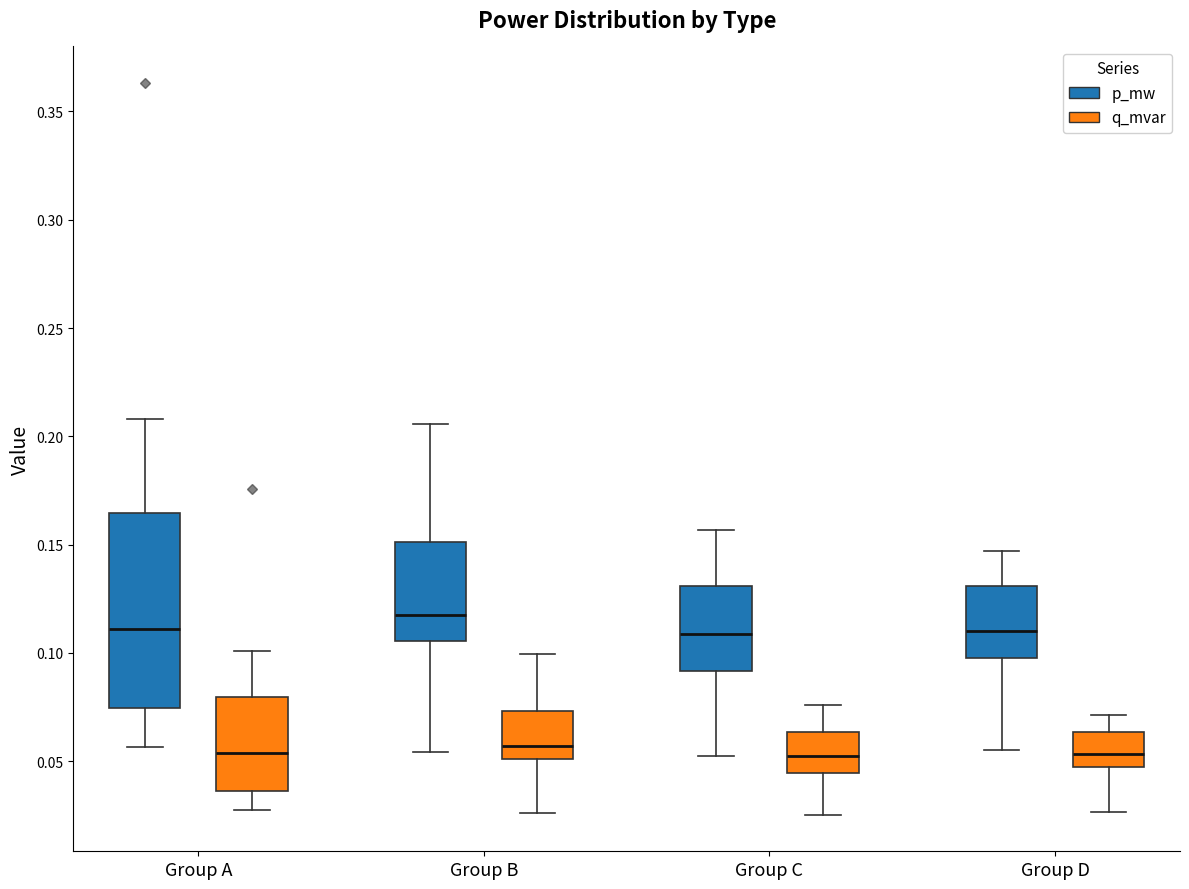

Reading left to right, read every box against the y-axis: the position of its median line, the range the box covers, and the ends of its whiskers. The values are not printed on the chart, so give them approximately, as read against the axis.

Group A (p_mw): median 0.110, box 0.075 to 0.165, whiskers 0.055 to 0.210
Group A (q_mvar): median 0.055, box 0.035 to 0.080, whiskers 0.025 to 0.100
Group B (p_mw): median 0.115, box 0.105 to 0.150, whiskers 0.055 to 0.205
Group B (q_mvar): median 0.055, box 0.050 to 0.075, whiskers 0.025 to 0.100
Group C (p_mw): median 0.110, box 0.090 to 0.130, whiskers 0.050 to 0.155
Group C (q_mvar): median 0.055, box 0.045 to 0.065, whiskers 0.025 to 0.075
Group D (p_mw): median 0.110, box 0.100 to 0.130, whiskers 0.055 to 0.145
Group D (q_mvar): median 0.055, box 0.045 to 0.065, whiskers 0.025 to 0.070